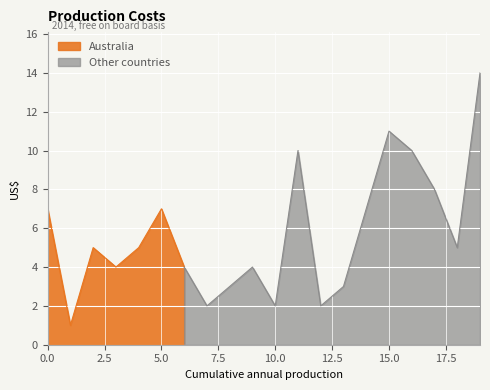

What is the change in value from 2 to 16?

+5